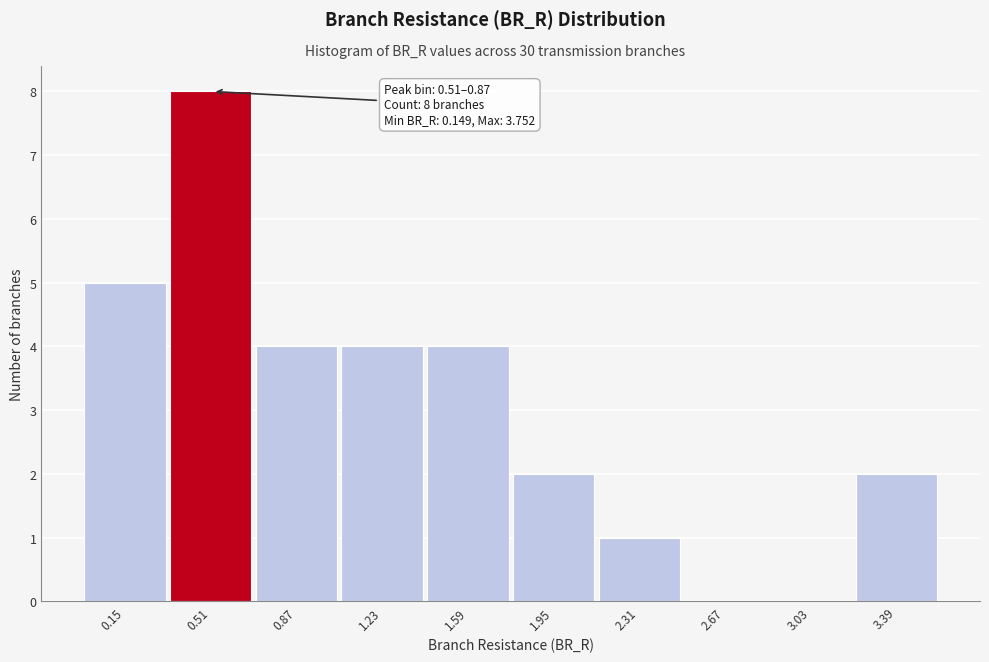

Reading right to left, what are all the values shown in this chart?

3.39=2	3.03=0	2.67=0	2.31=1	1.95=2	1.59=4	1.23=4	0.87=4	0.51=8	0.15=5